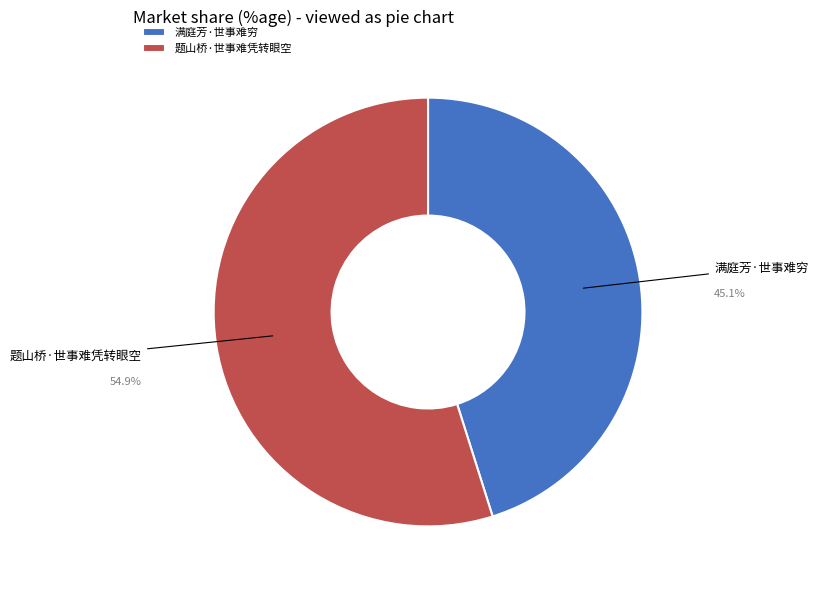

Does 题山桥·世事难凭转眼空 represent more than half of the total?

Yes